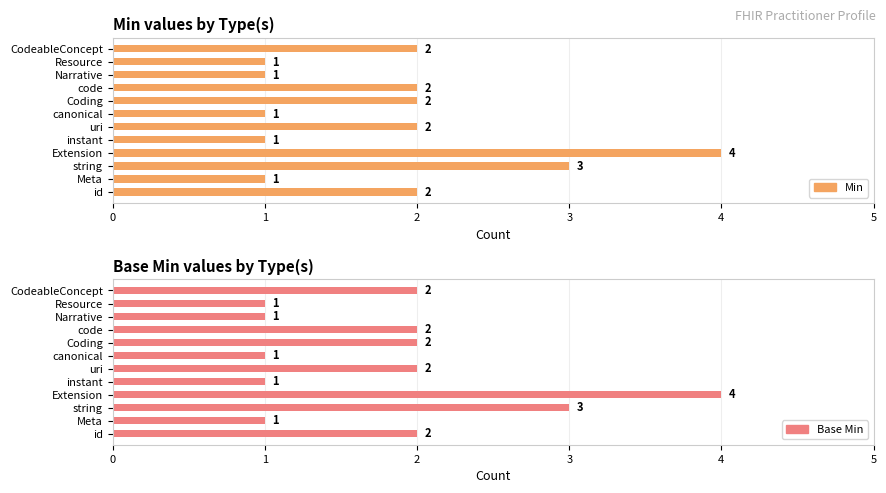

What is the value of the Base Min bar at the 12th from the left?

2